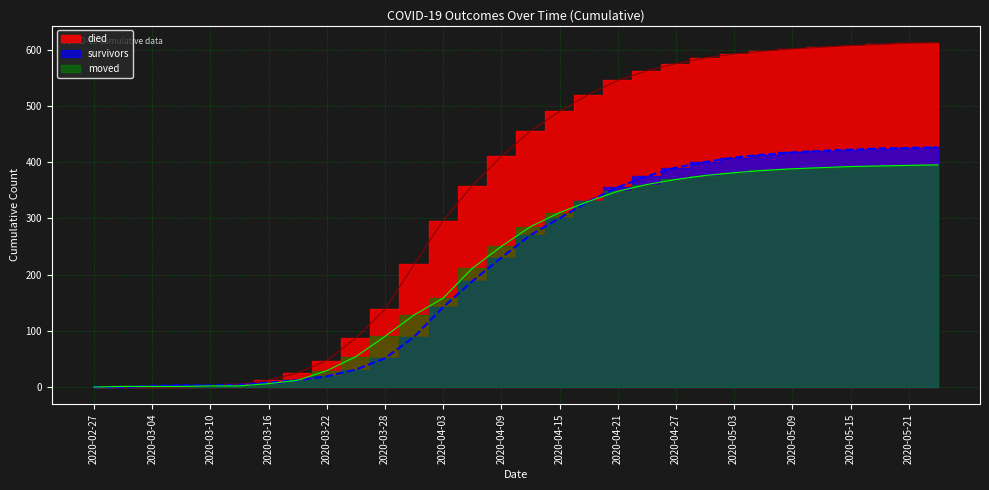

The value of died_line at 2020-04-21 is 545. True or false?

True